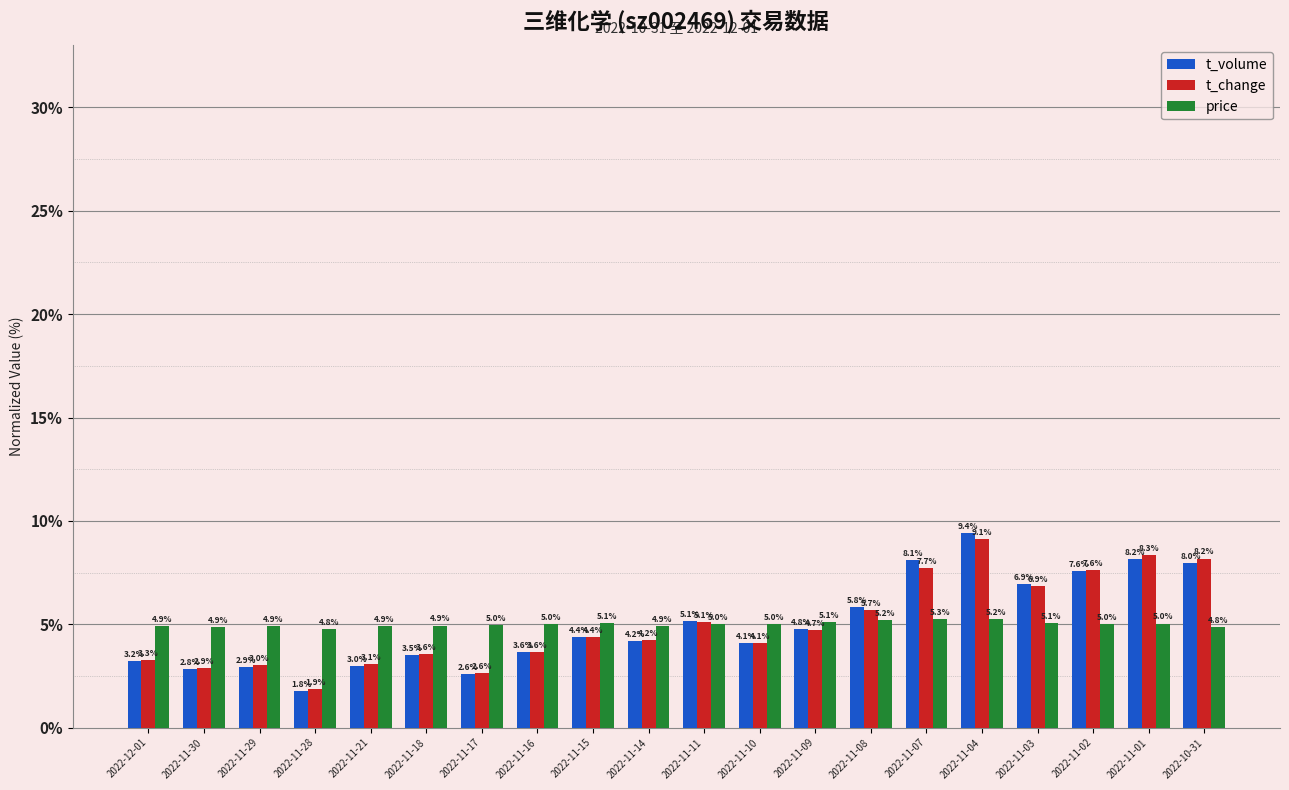

Reading left to right, transcribe all the data shown in this chart.

t_volume: 2022-12-01=3.2	2022-11-30=2.8	2022-11-29=2.9	2022-11-28=1.8	2022-11-21=3.0	2022-11-18=3.5	2022-11-17=2.6	2022-11-16=3.6	2022-11-15=4.4	2022-11-14=4.2	2022-11-11=5.1	2022-11-10=4.1	2022-11-09=4.8	2022-11-08=5.8	2022-11-07=8.1	2022-11-04=9.4	2022-11-03=6.9	2022-11-02=7.6	2022-11-01=8.2	2022-10-31=8.0
t_change: 2022-12-01=3.3	2022-11-30=2.9	2022-11-29=3.0	2022-11-28=1.9	2022-11-21=3.1	2022-11-18=3.6	2022-11-17=2.6	2022-11-16=3.6	2022-11-15=4.4	2022-11-14=4.2	2022-11-11=5.1	2022-11-10=4.1	2022-11-09=4.7	2022-11-08=5.7	2022-11-07=7.7	2022-11-04=9.1	2022-11-03=6.9	2022-11-02=7.6	2022-11-01=8.3	2022-10-31=8.2
price: 2022-12-01=4.9	2022-11-30=4.9	2022-11-29=4.9	2022-11-28=4.8	2022-11-21=4.9	2022-11-18=4.9	2022-11-17=5.0	2022-11-16=5.0	2022-11-15=5.1	2022-11-14=4.9	2022-11-11=5.0	2022-11-10=5.0	2022-11-09=5.1	2022-11-08=5.2	2022-11-07=5.3	2022-11-04=5.2	2022-11-03=5.1	2022-11-02=5.0	2022-11-01=5.0	2022-10-31=4.8